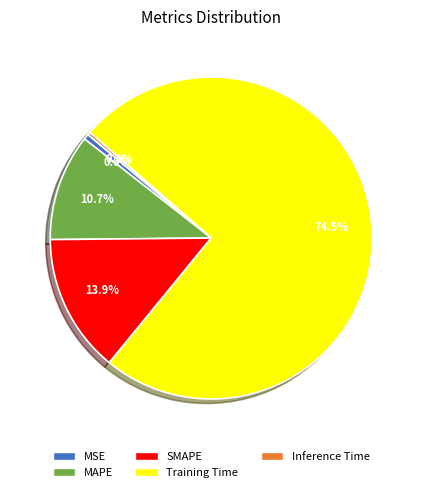

To the nearest percent, what is the combined percentage of MSE and Inference Time?

1%